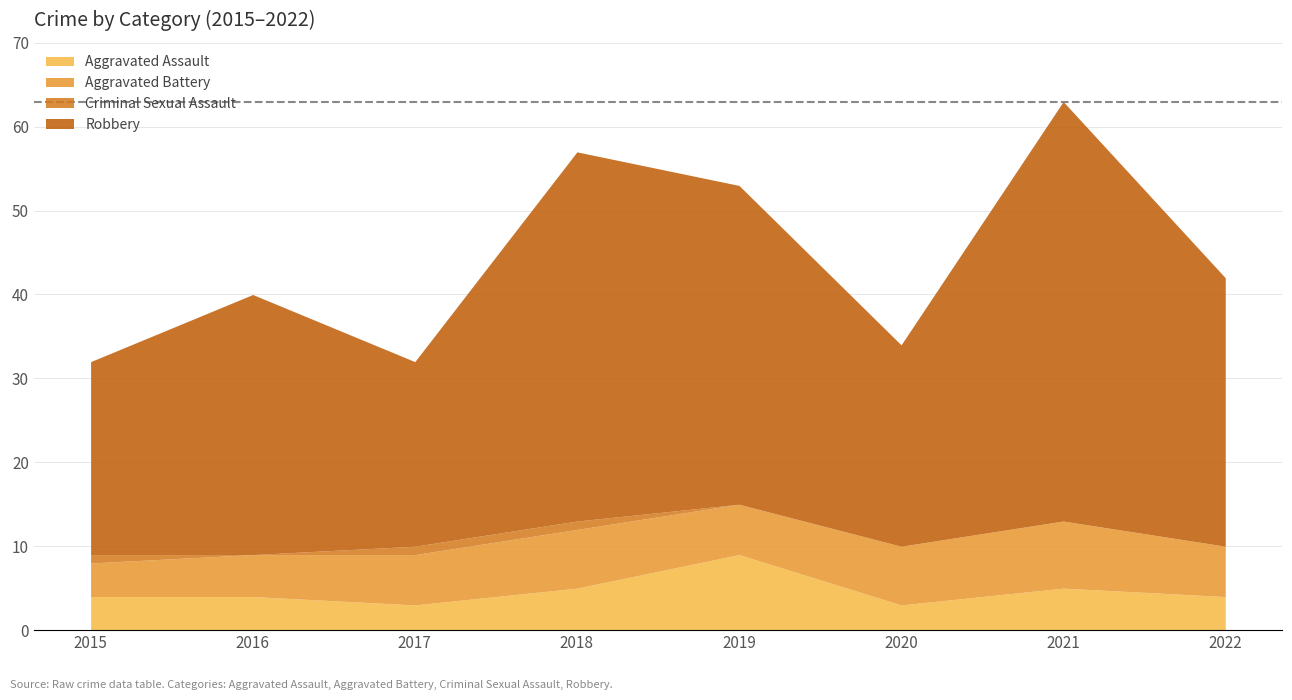

True or false: Aggravated Assault and Robbery cross at least once.

False